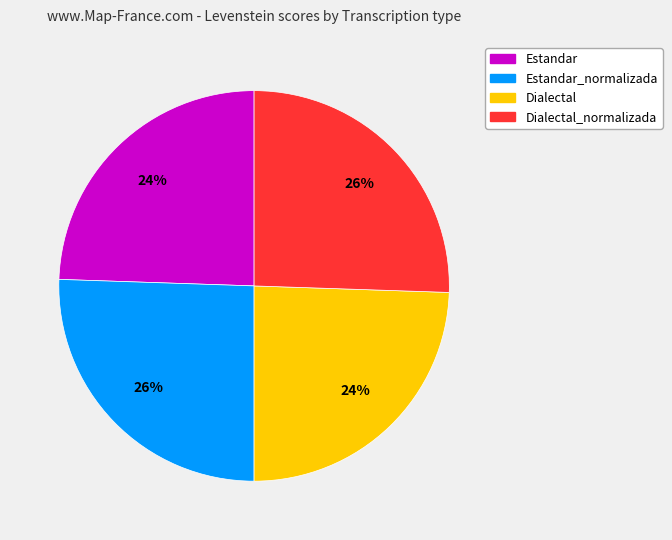

To the nearest percent, what is the average slice percentage?

25%